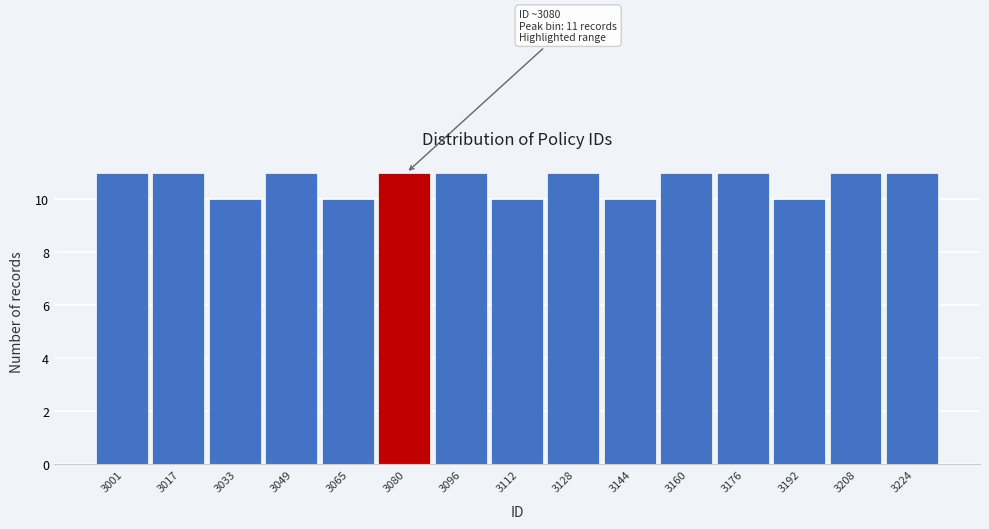

Reading right to left, extract all data points from this chart.

3224=11	3208=11	3192=10	3176=11	3160=11	3144=10	3128=11	3112=10	3096=11	3080=11	3065=10	3049=11	3033=10	3017=11	3001=11